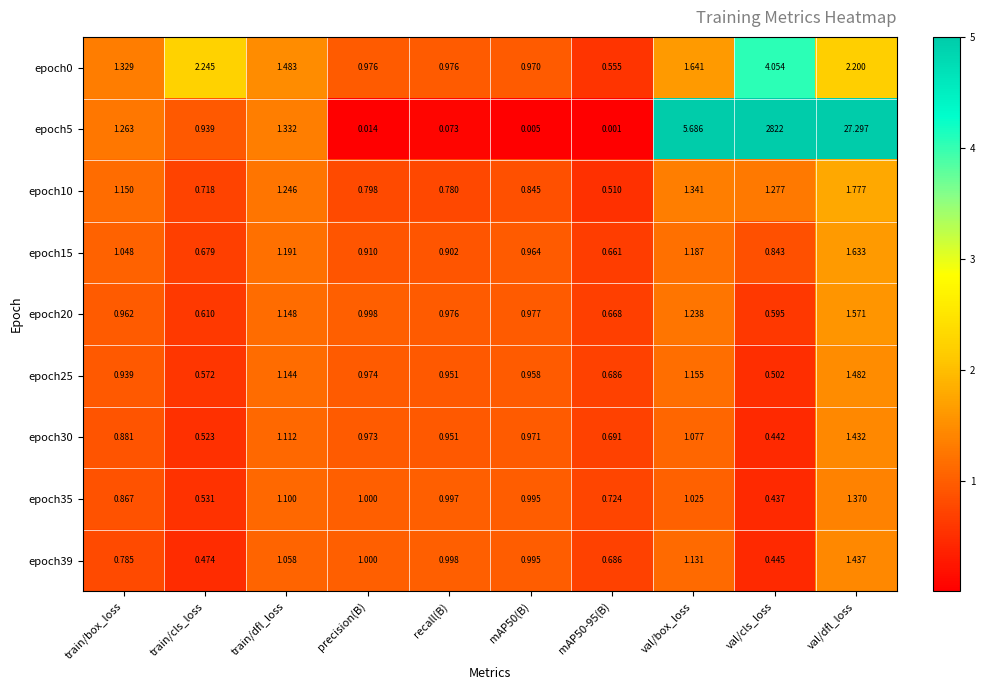

At which label does epoch0 first exceed 1?

train/box_loss